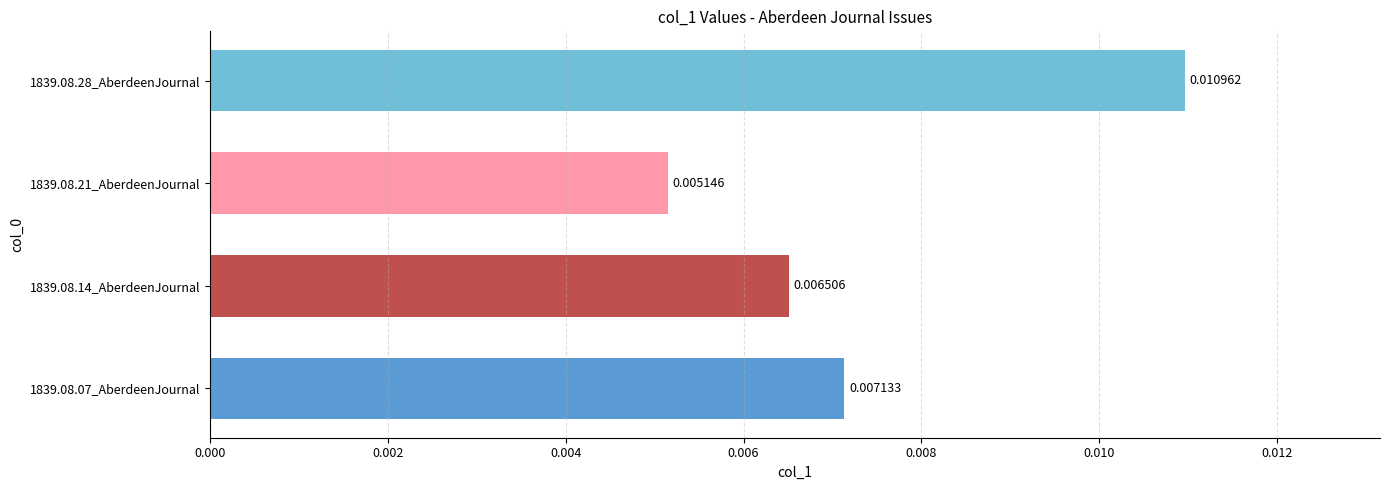

Rank the categories by value from highest to lowest.

1839.08.28_AberdeenJournal, 1839.08.07_AberdeenJournal, 1839.08.14_AberdeenJournal, 1839.08.21_AberdeenJournal